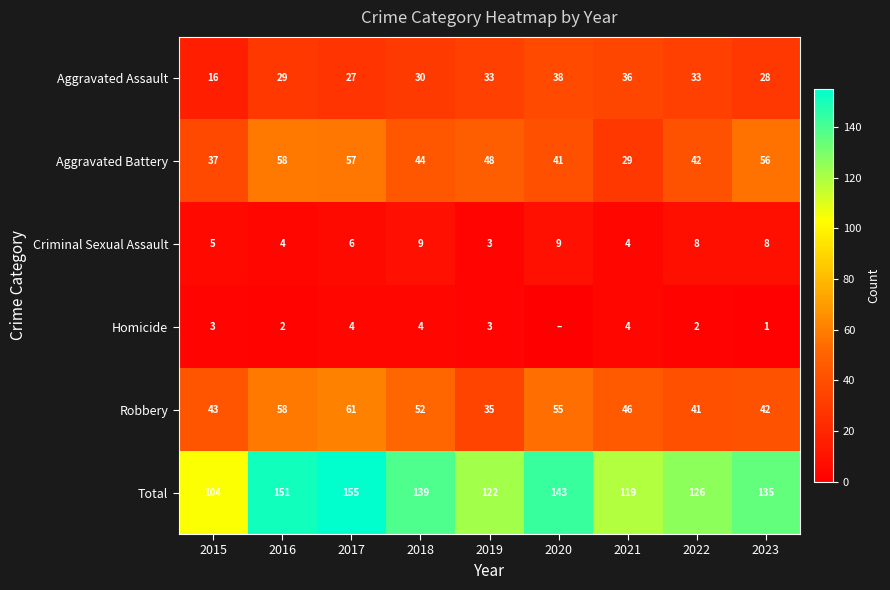

At which label does Robbery first exceed 46?

2016